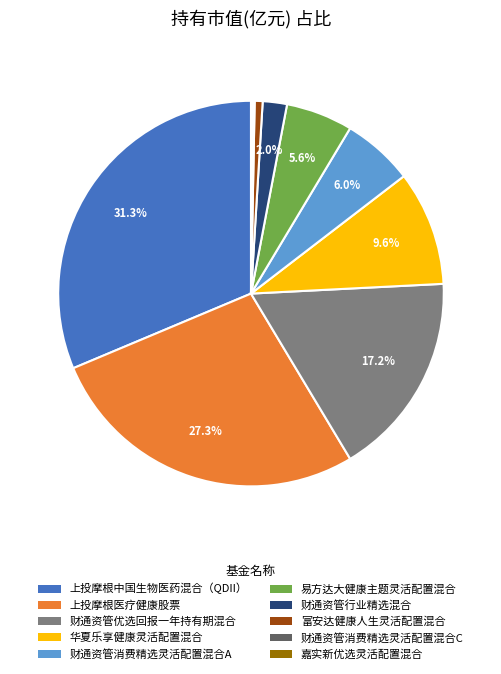

What portion of the pie excludes 易方达大健康主题灵活配置混合?

94.4%